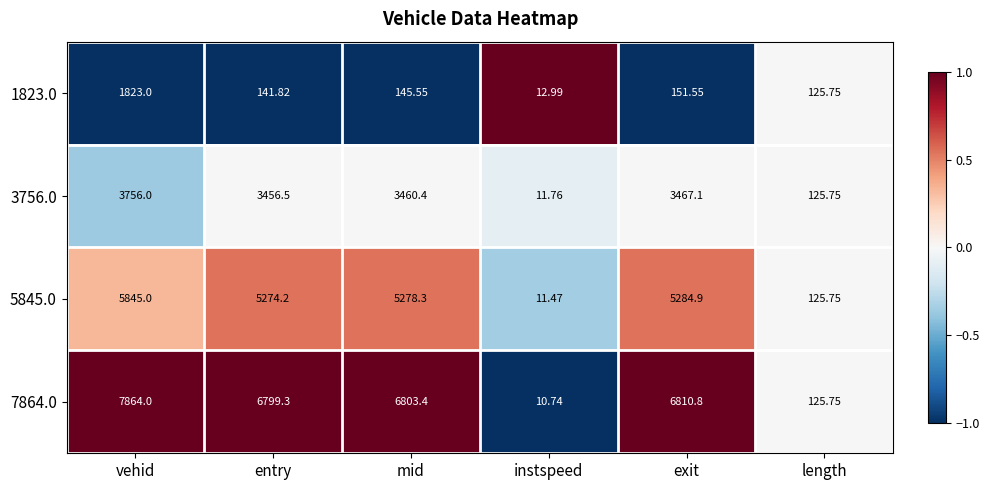

Which category has the highest value across all series?

vehid